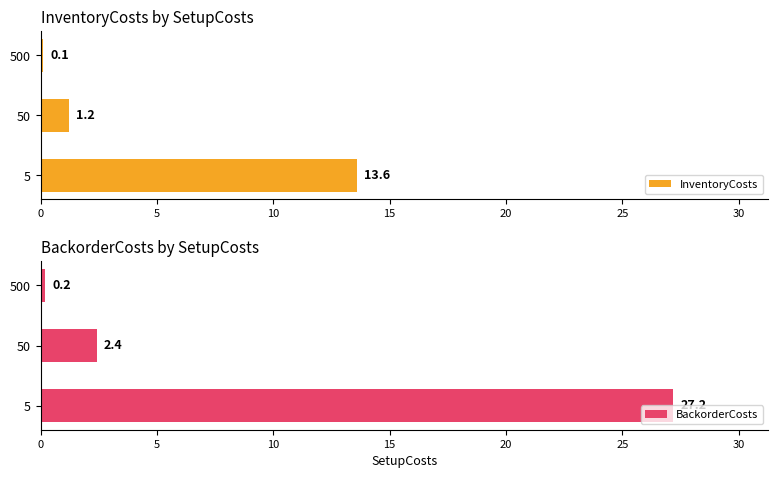

What value does the InventoryCosts series have at 50?

1.2